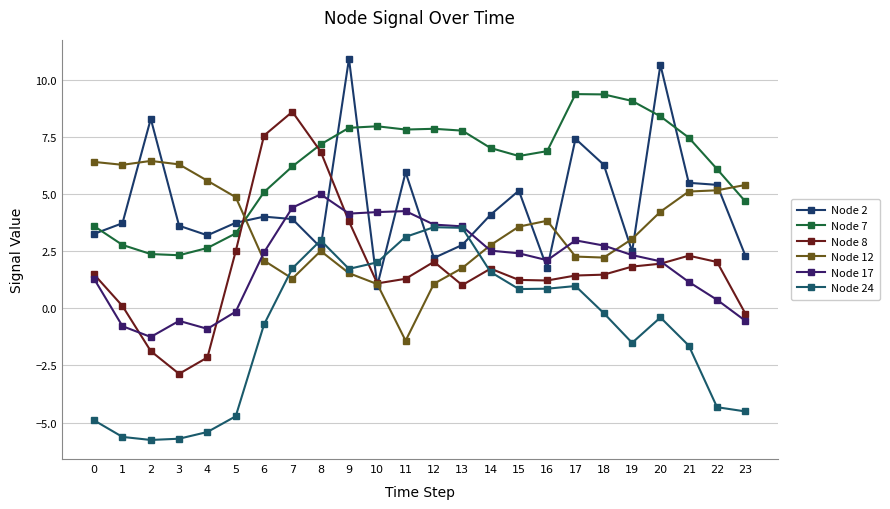

What is the value of the Node 17 point at the 4th from the left?

-0.6